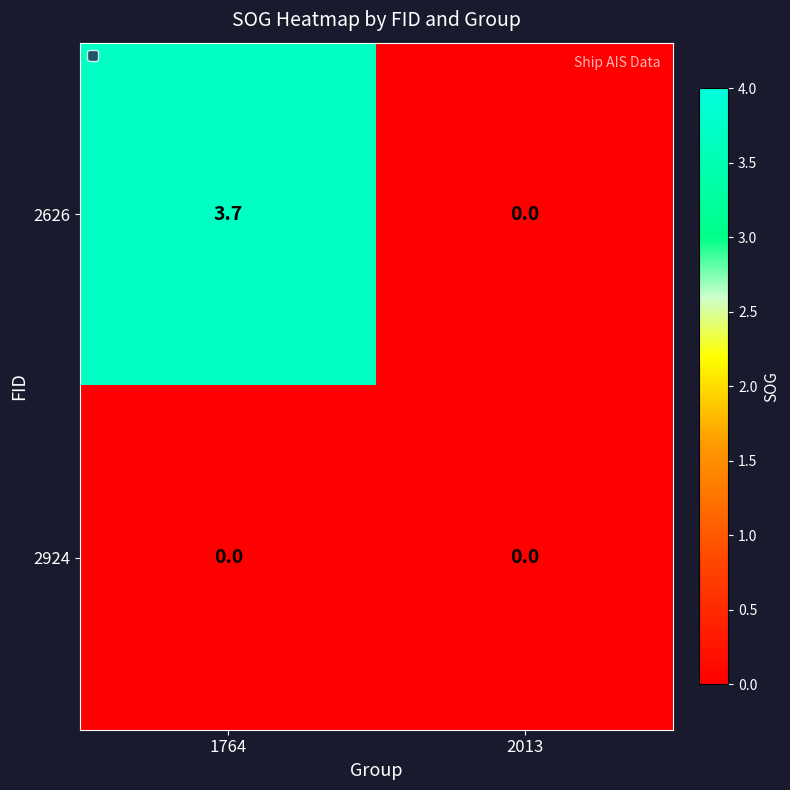

Count the number of categories in the chart.

2